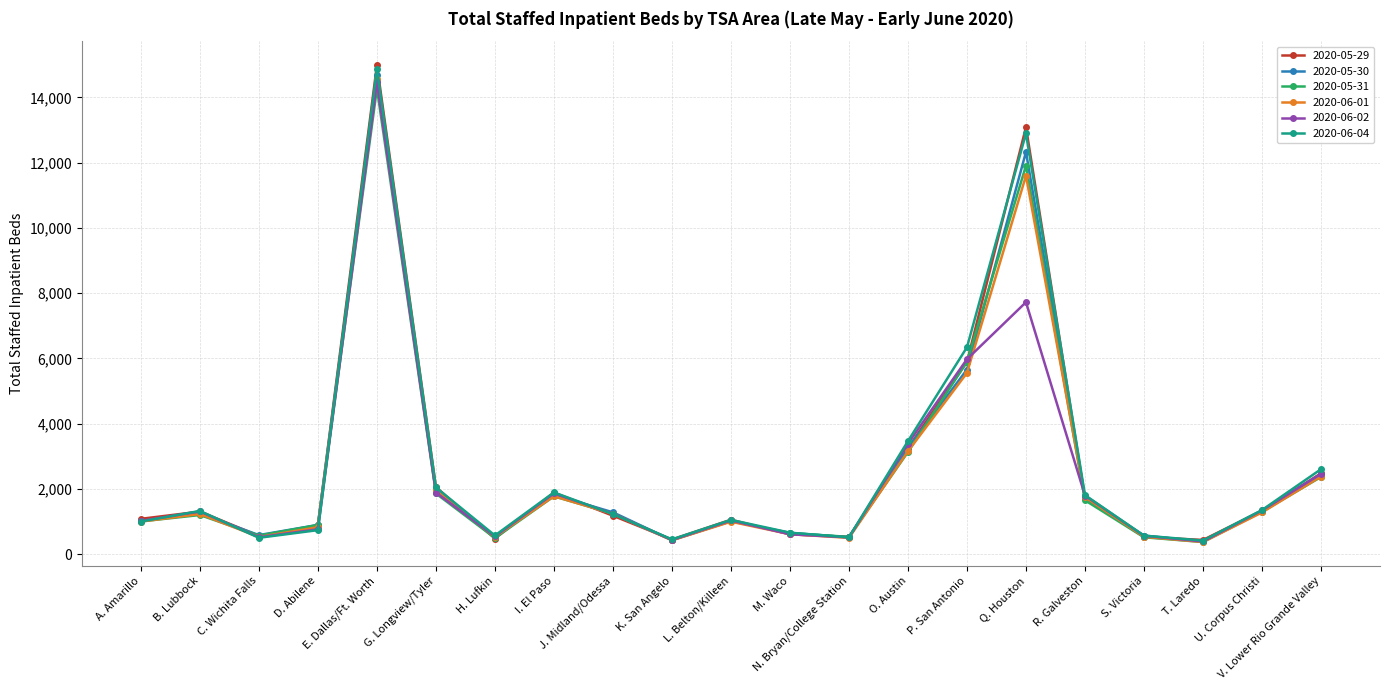

What is the greatest value displayed?

14994